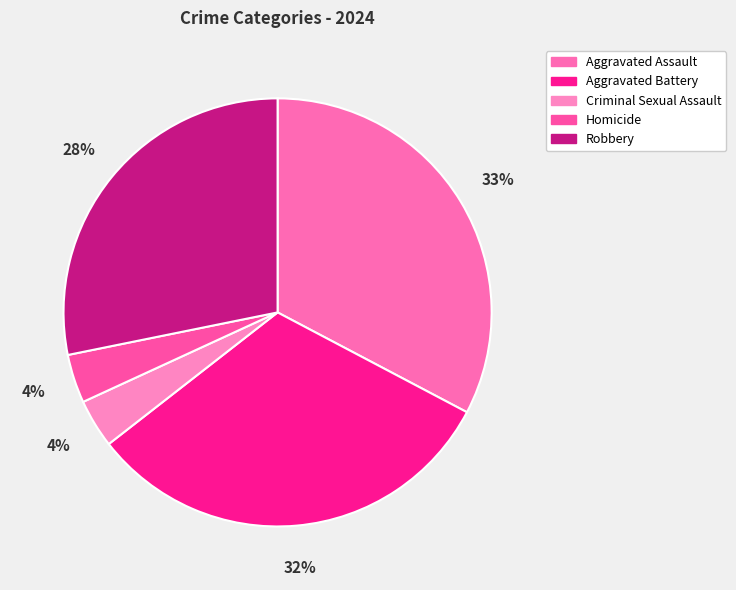

Is it true that Aggravated Battery is 32% of the pie?

True